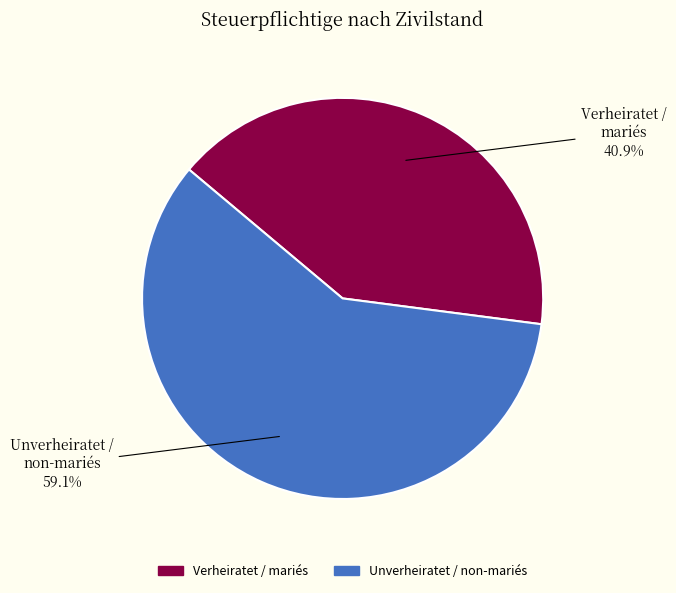

What is the smallest slice in the pie chart?

Verheiratet / mariés